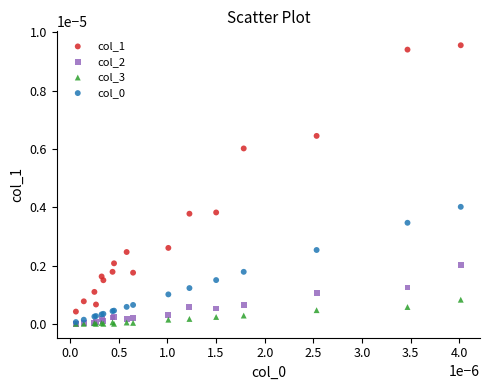

Which series has the largest Y range (max minus min)?

col_1